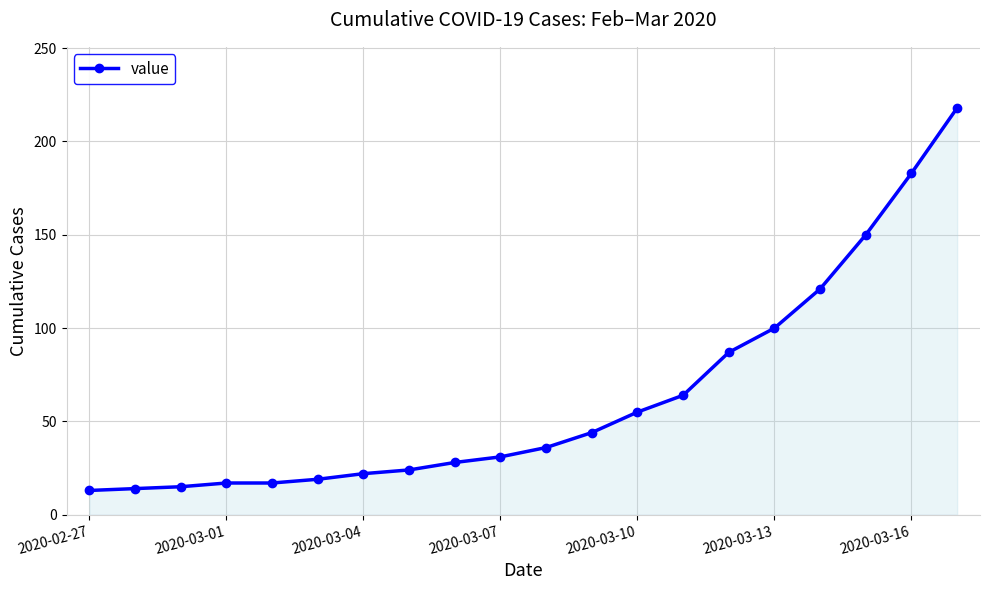

What is the value of the 3rd point from the left?

15